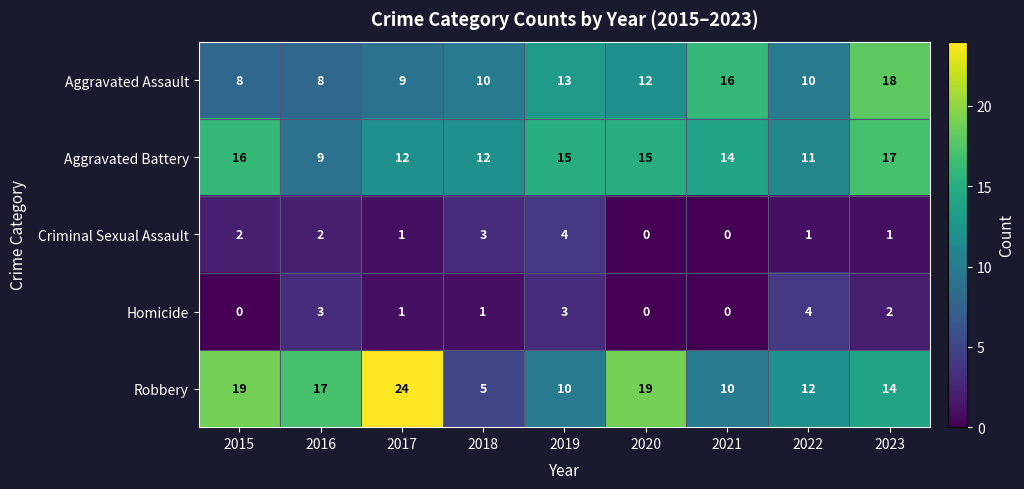

What is the difference between the second highest and second lowest values in the Aggravated Battery series?

5